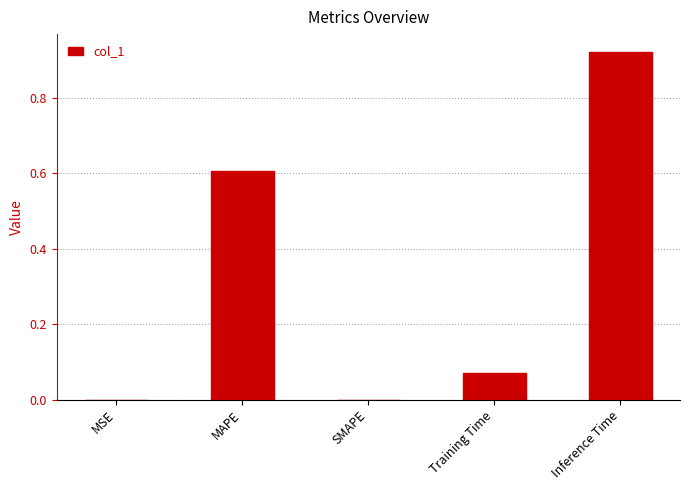

Which has a higher value, MAPE or Training Time?

MAPE